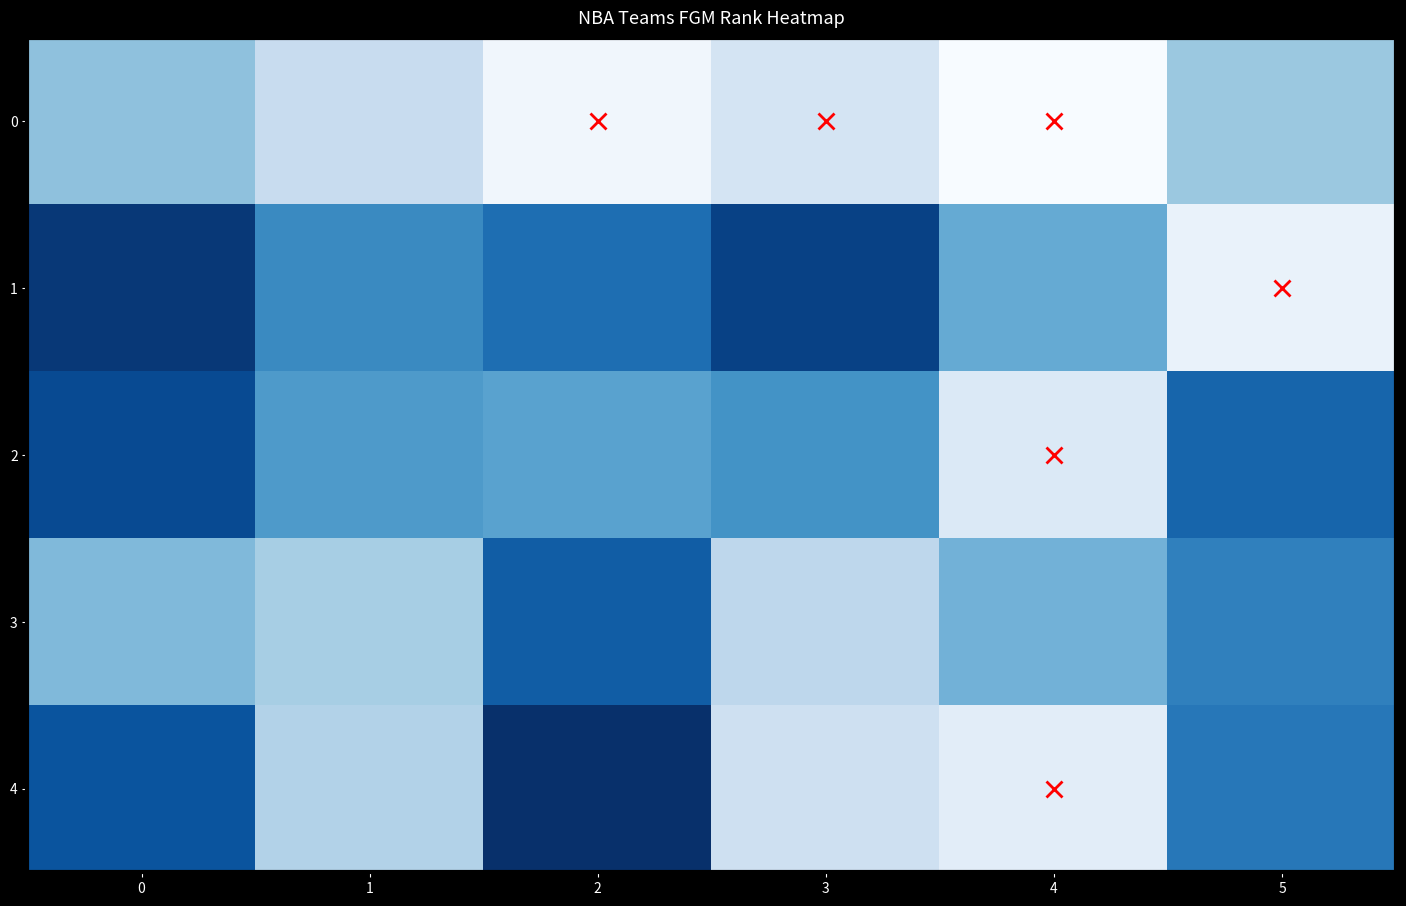

Which series changed the most between 2 and 3?

4